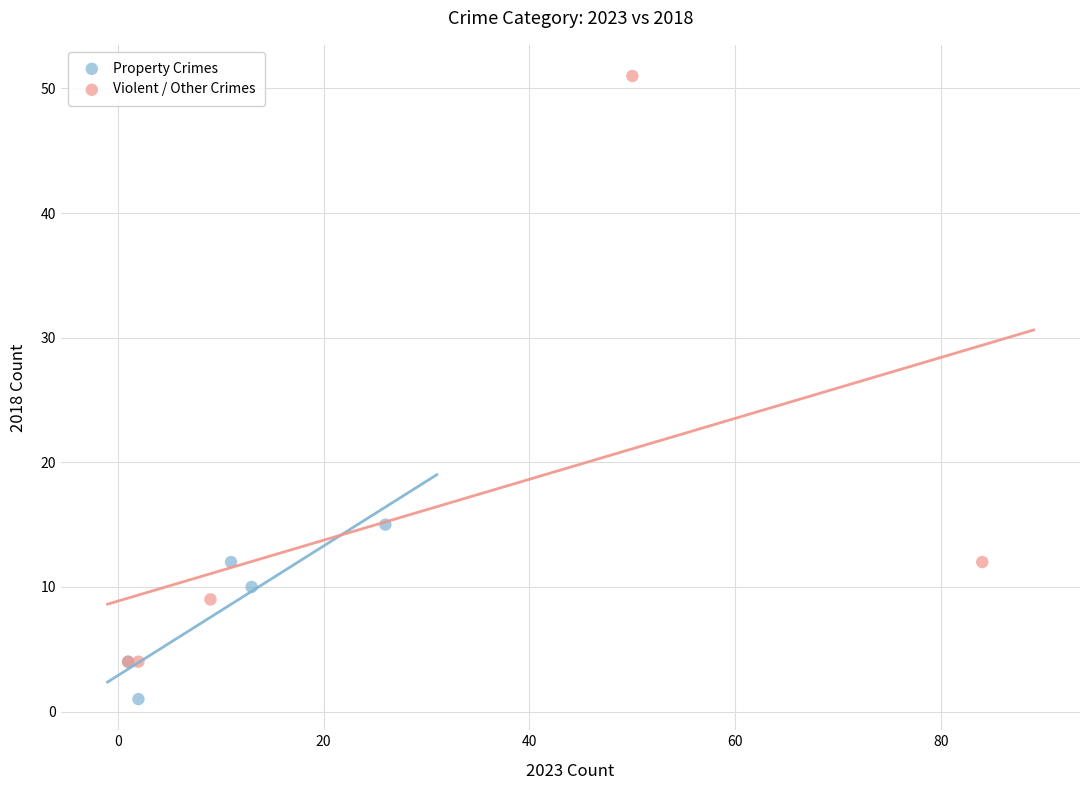

Which series has the widest spread of Y values?

Violent / Other Crimes